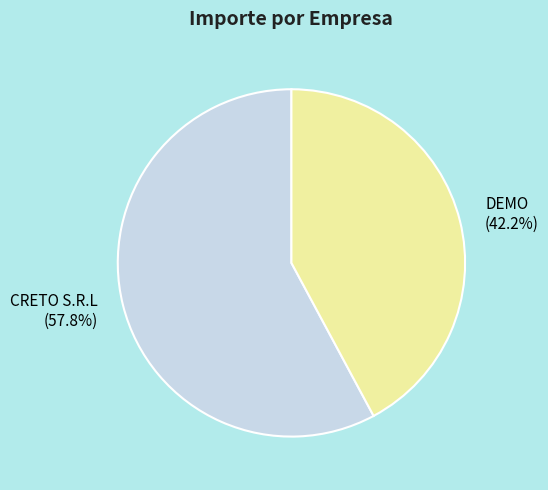

Approximately how many times larger is the value at CRETO S.R.L compared to DEMO?

1.4